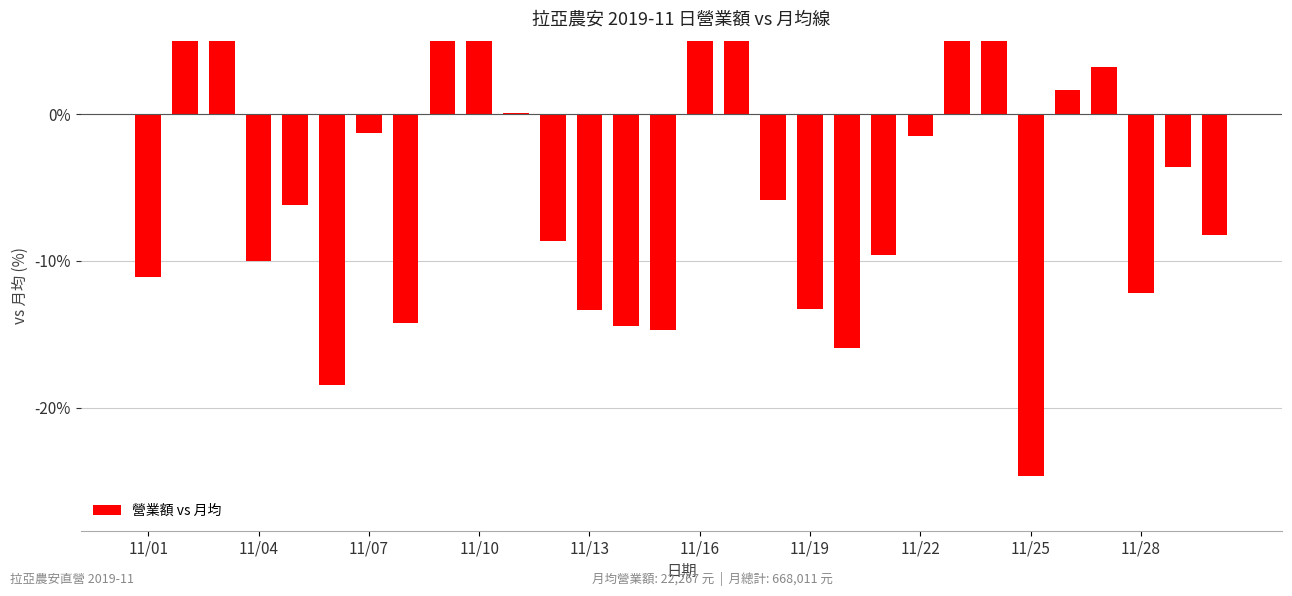

What is the difference between the maximum and minimum values?

74.5